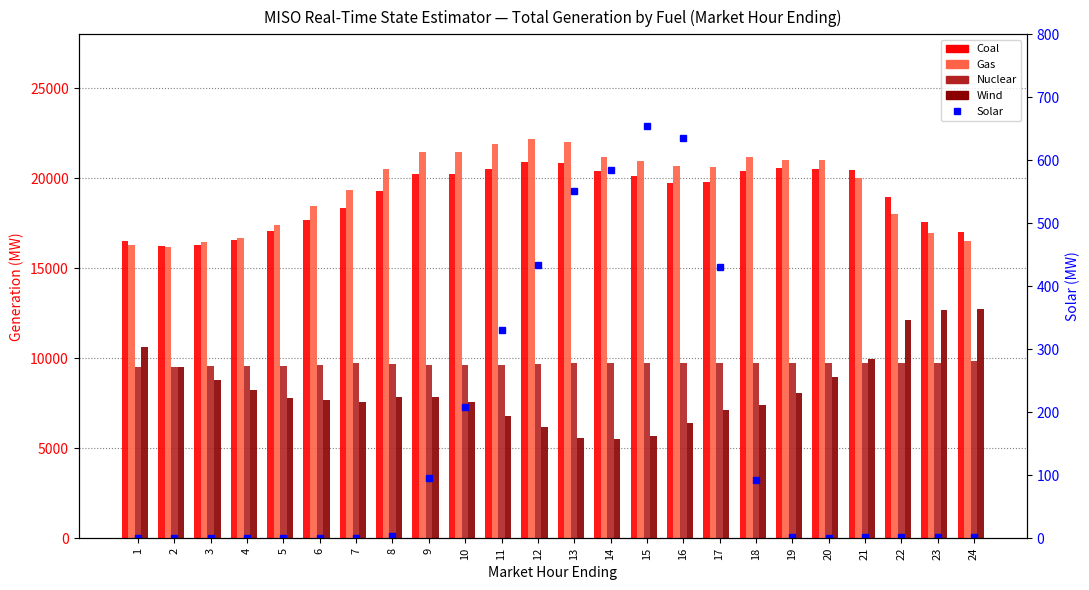

What is the value of the Gas bar at the 10th from the left?

21487.1